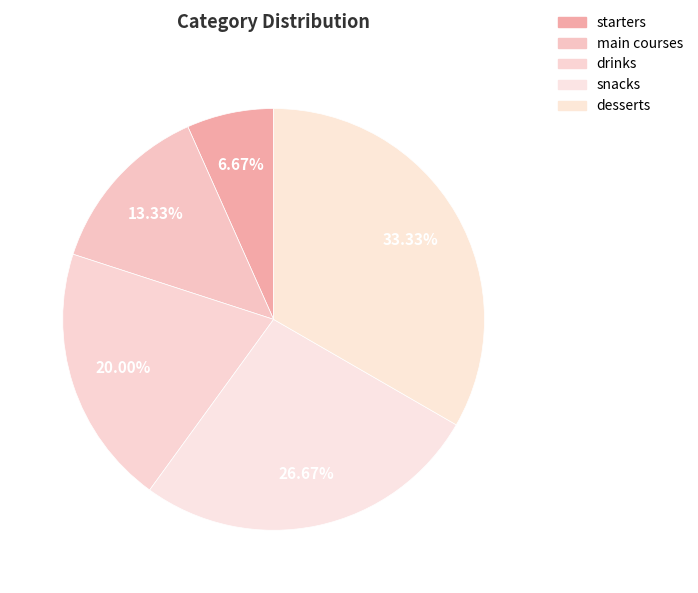

What percentage is NOT represented by desserts?

66.7%